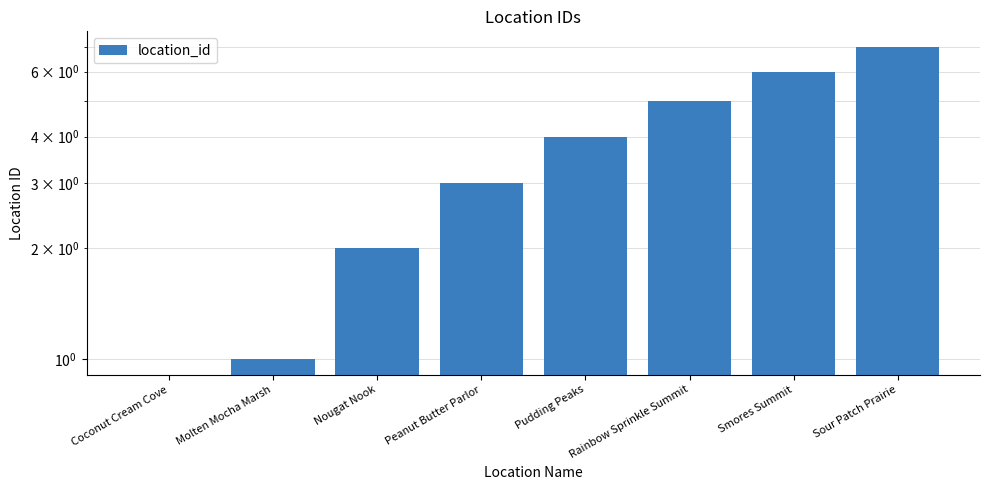

The chart shows a value of 2 at Rainbow Sprinkle Summit. True or false?

False